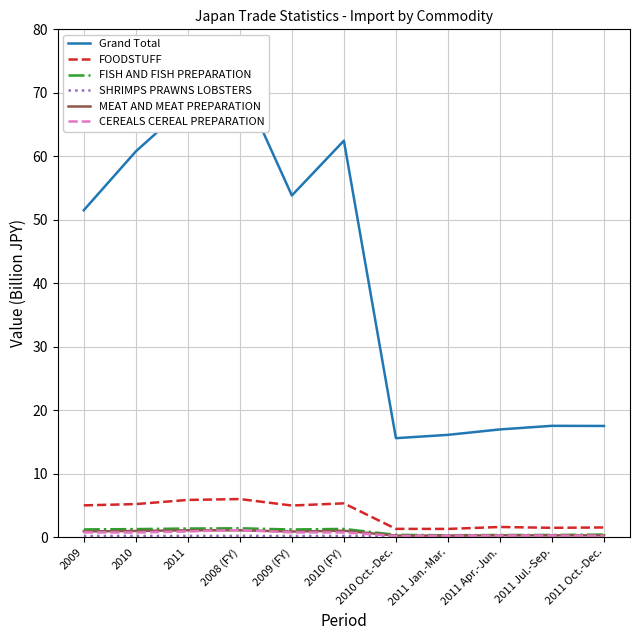

At which label is CEREALS CEREAL PREPARATION closest to 0?

2010 Oct.-Dec.